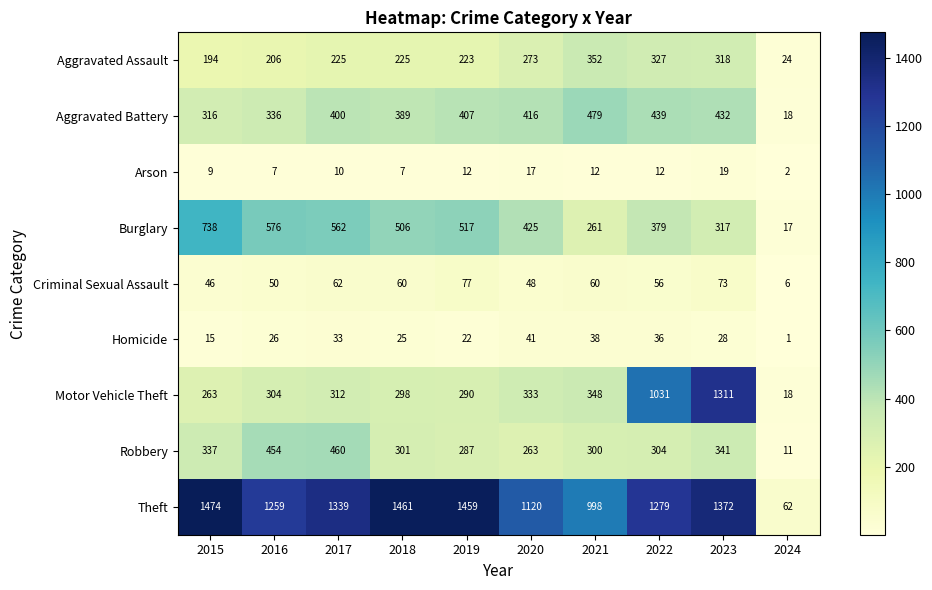

Rank the series at 2018 from highest to lowest value.

Theft, Burglary, Aggravated Battery, Robbery, Motor Vehicle Theft, Aggravated Assault, Criminal Sexual Assault, Homicide, Arson